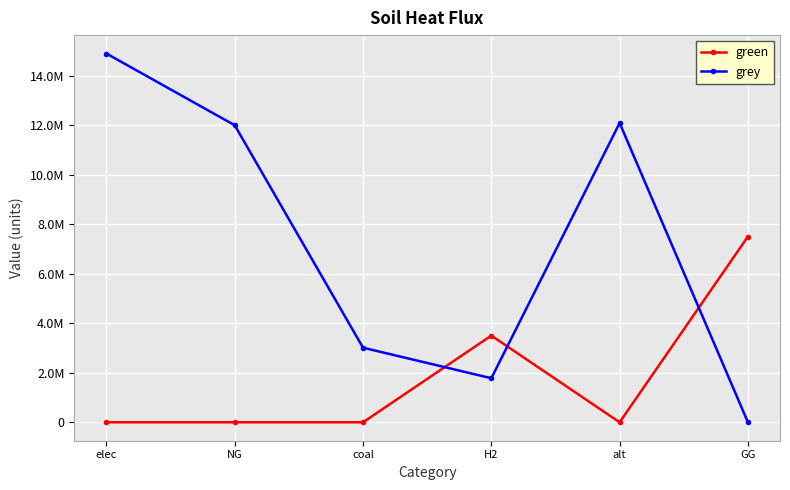

Is this an area chart (filled region under the line)?

No